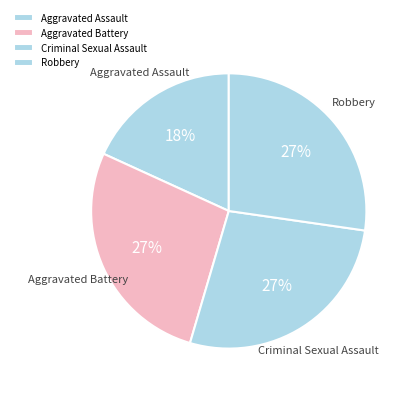

Combined, do Criminal Sexual Assault and Robbery account for over 50%?

Yes